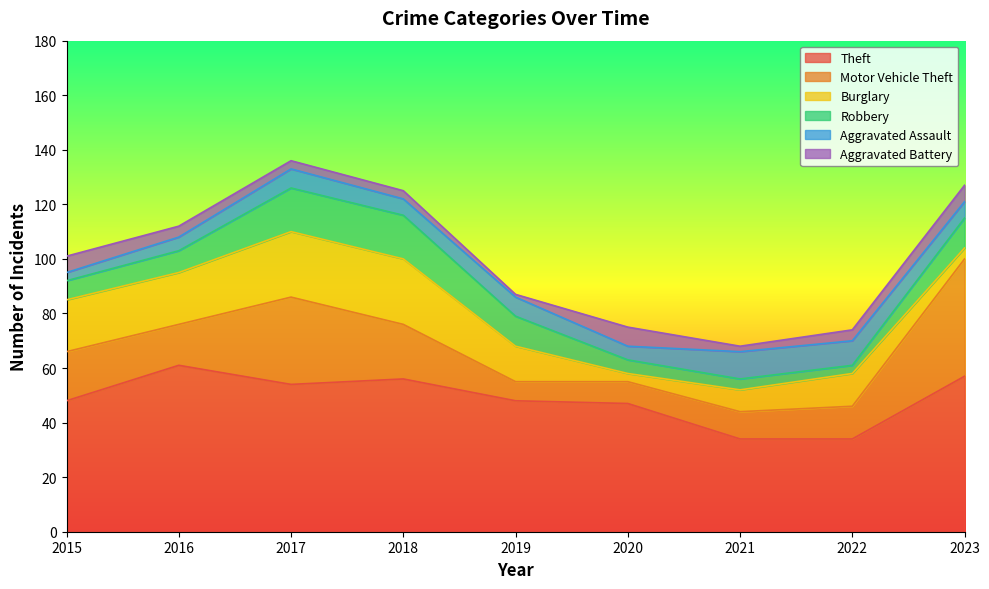

How many times do Aggravated Assault and Burglary cross each other?

3